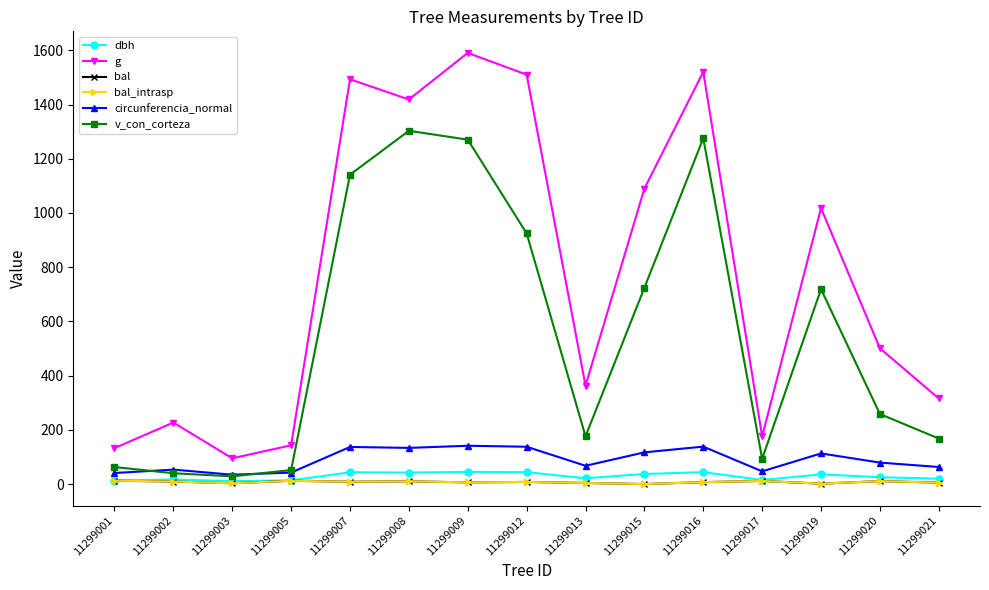

How many lines are shown in the chart?

6